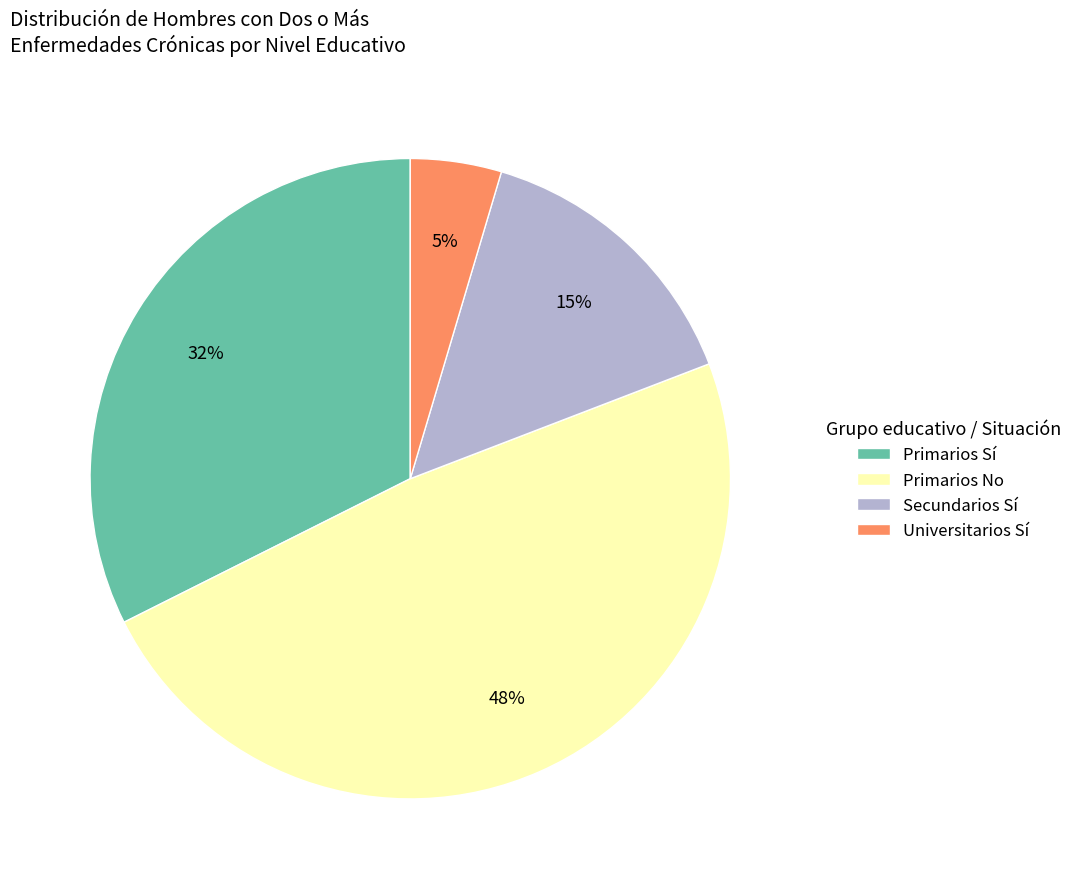

To the nearest percent, what is the difference between the Primarios No and Primarios Sí slice percentages?

16%